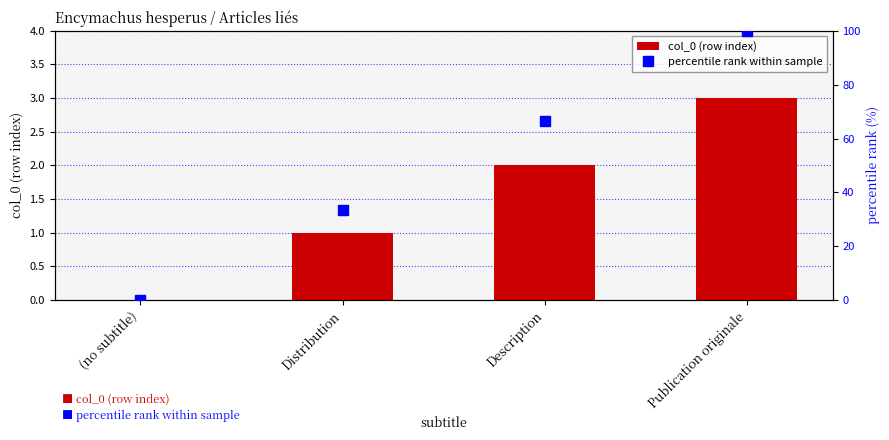

At which category does the chart reach its peak across all series?

Publication originale